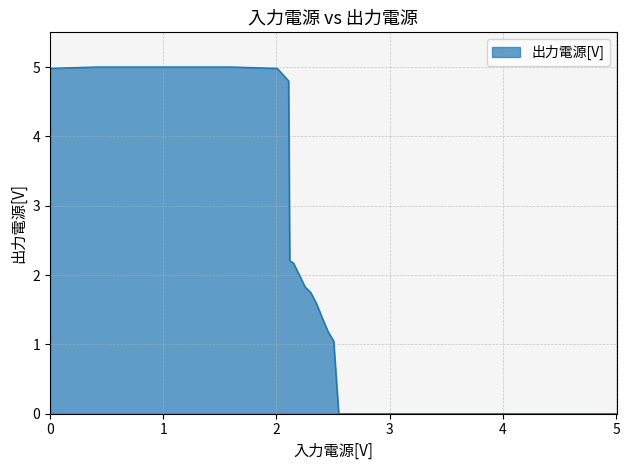

What is the difference between the maximum and minimum values?

5.0